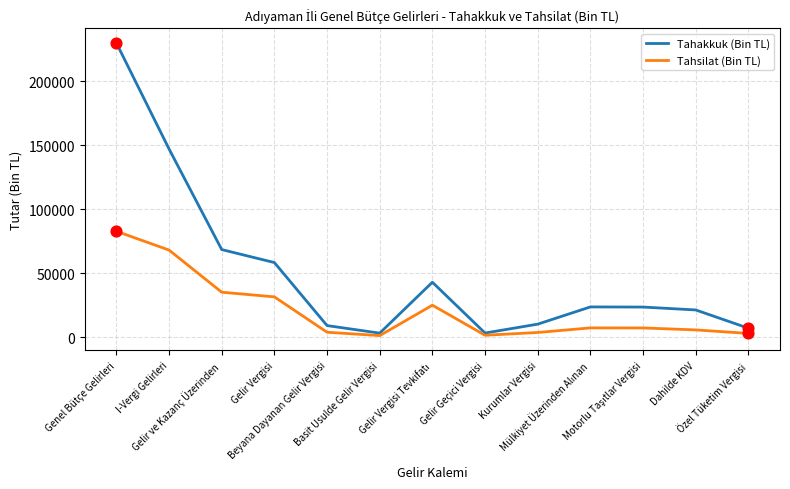

Which series has the largest total across all categories?

Tahakkuk (Bin TL)